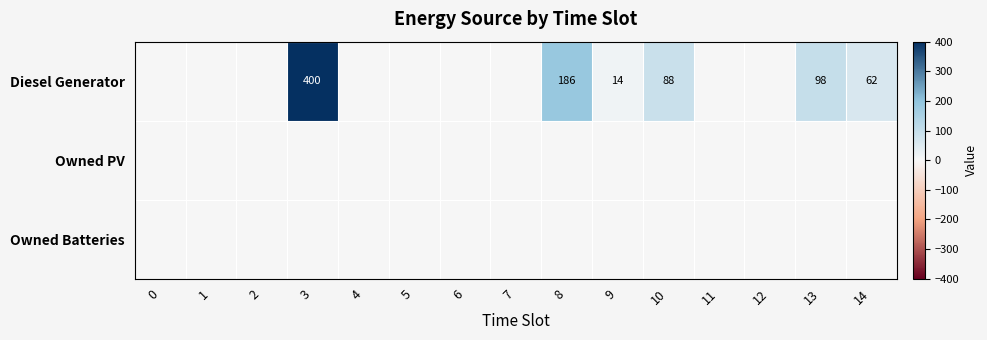

At how many categories does at least one series exceed 4?

6